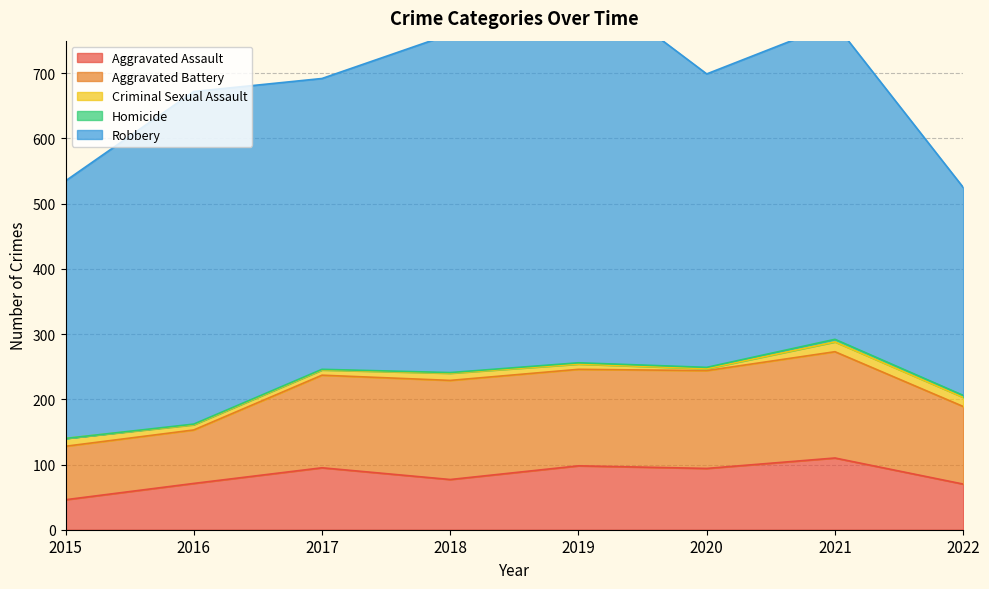

Reading left to right, what are all the values shown in this chart?

Aggravated Assault: 2015=46	2016=71	2017=95	2018=77	2019=98	2020=94	2021=110	2022=70
Aggravated Battery: 2015=82	2016=82	2017=142	2018=152	2019=148	2020=150	2021=163	2022=119
Criminal Sexual Assault: 2015=12	2016=8	2017=8	2018=11	2019=8	2020=3	2021=15	2022=14
Homicide: 2015=0	2016=1	2017=1	2018=1	2019=2	2020=2	2021=4	2022=3
Robbery: 2015=395	2016=510	2017=446	2018=519	2019=591	2020=450	2021=484	2022=319